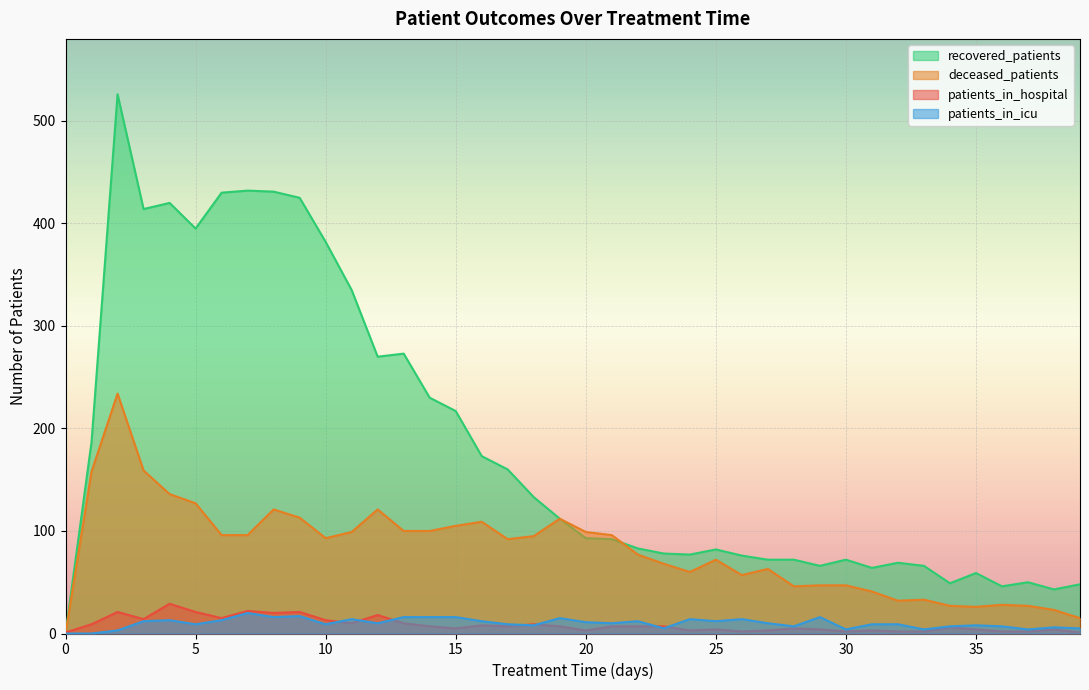

What is the value of the patients_in_icu point at the 9th from the left?

16